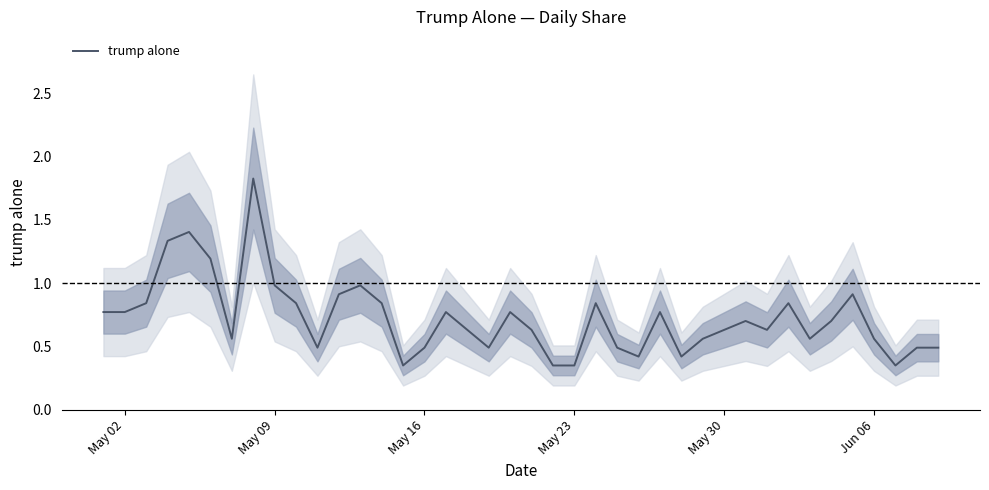

The value of trump alone at Jun 06 is 0.8. True or false?

False